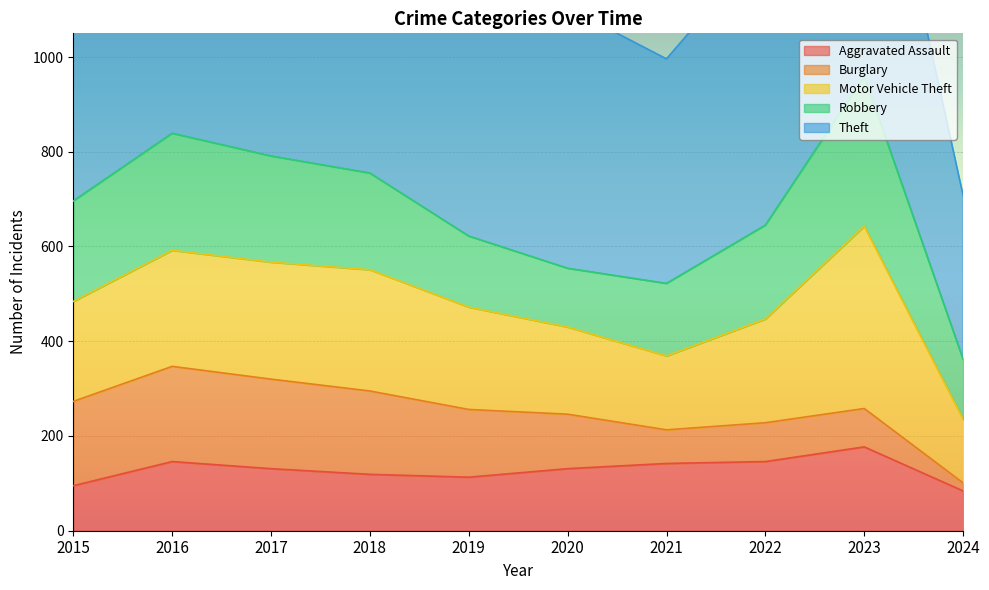

Which has a higher value, 2024 or 2018?

2018